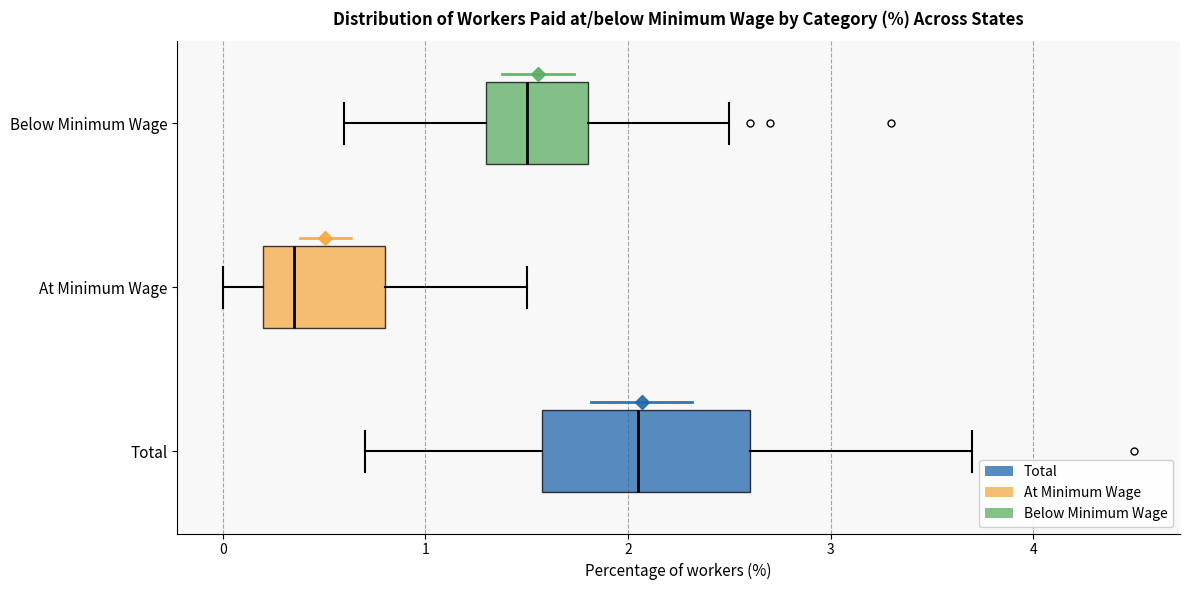

Reading bottom to top, read every box against the x-axis: the position of its median line, the range the box covers, and the ends of its whiskers. The values are not printed on the chart, so give them approximately, as read against the axis.

Total: median 2.1, box 1.6 to 2.6, whiskers 0.7 to 3.7
At Minimum Wage: median 0.4, box 0.2 to 0.8, whiskers 0.0 to 1.5
Below Minimum Wage: median 1.5, box 1.3 to 1.8, whiskers 0.6 to 2.5